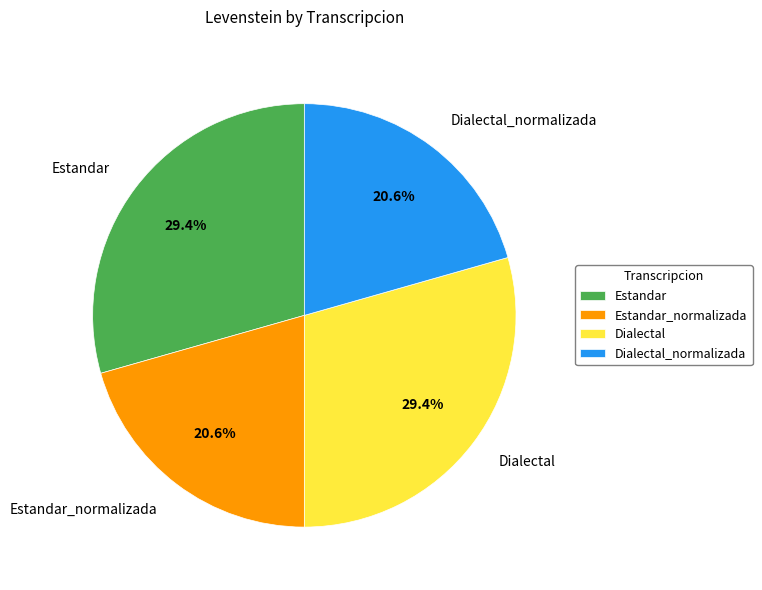

Is Estandar_normalizada the majority of the pie?

No